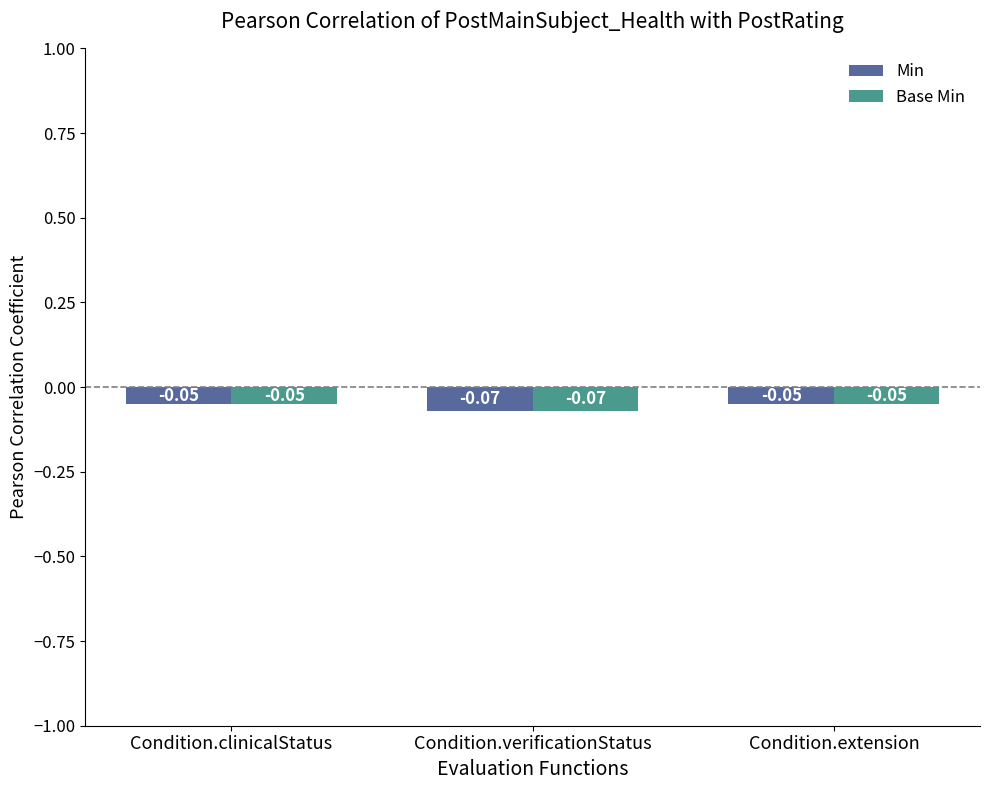

At which label does Base Min reach its minimum?

Condition.verificationStatus